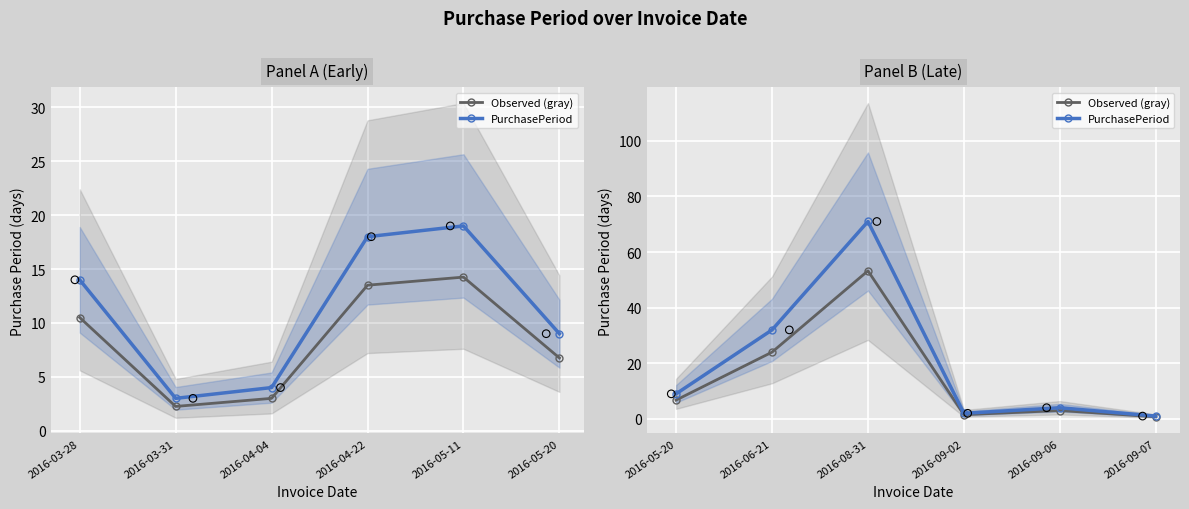

What are all the series names shown in the legend?

Observed (gray), PurchasePeriod